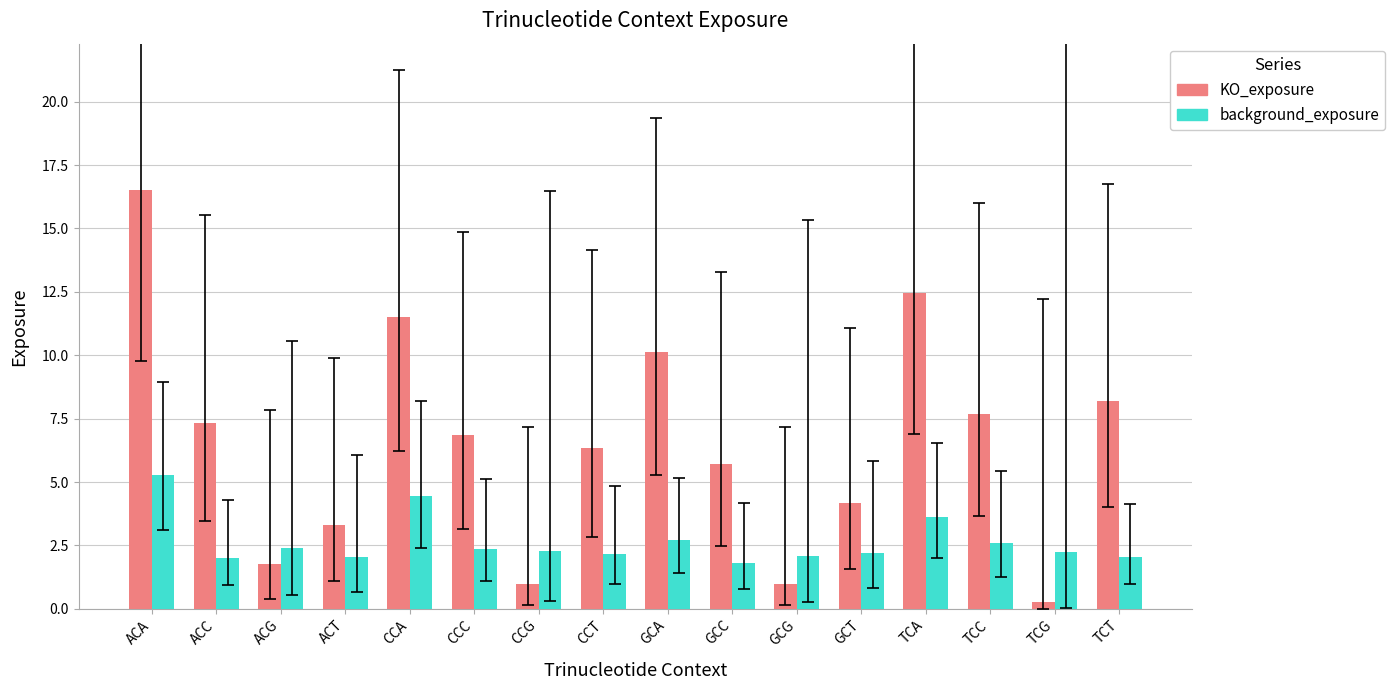

What is the maximum value for background_exposure?

5.3